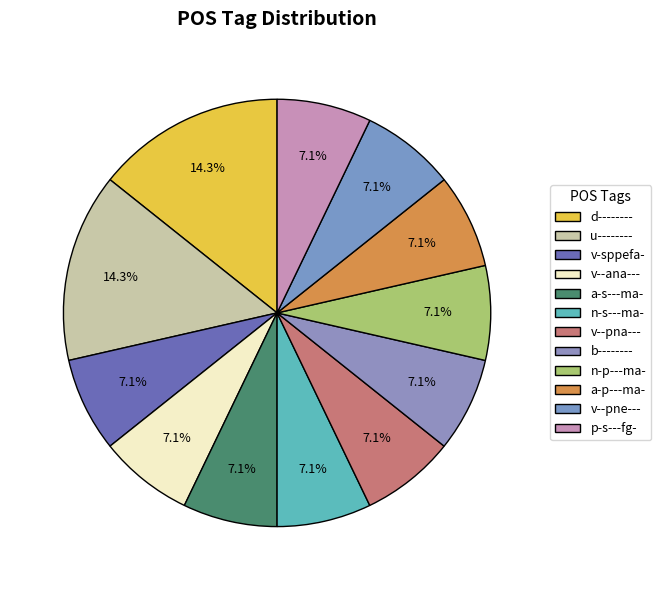

To the nearest percent, what portion does a-p---ma- represent?

7%